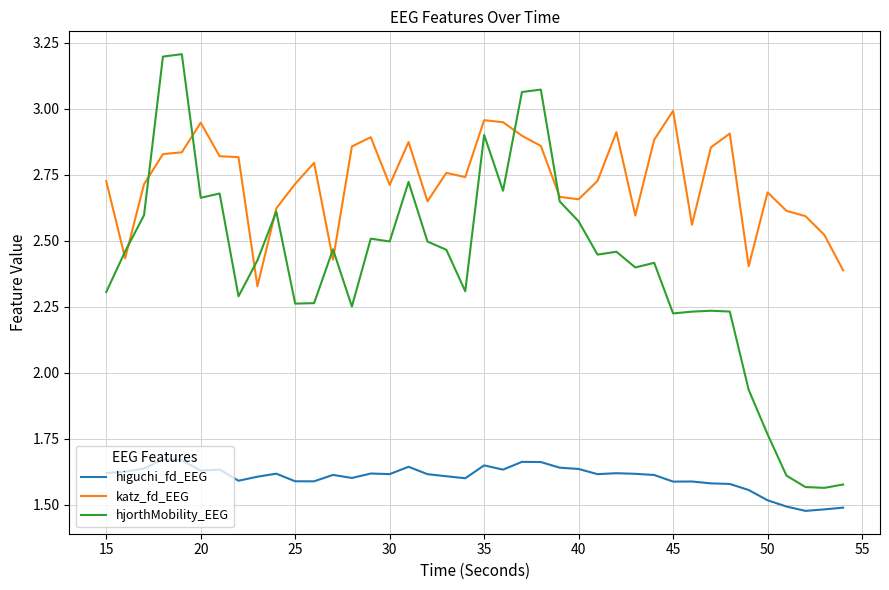

What is the highest value of the hjorthMobility_EEG series?

3.2